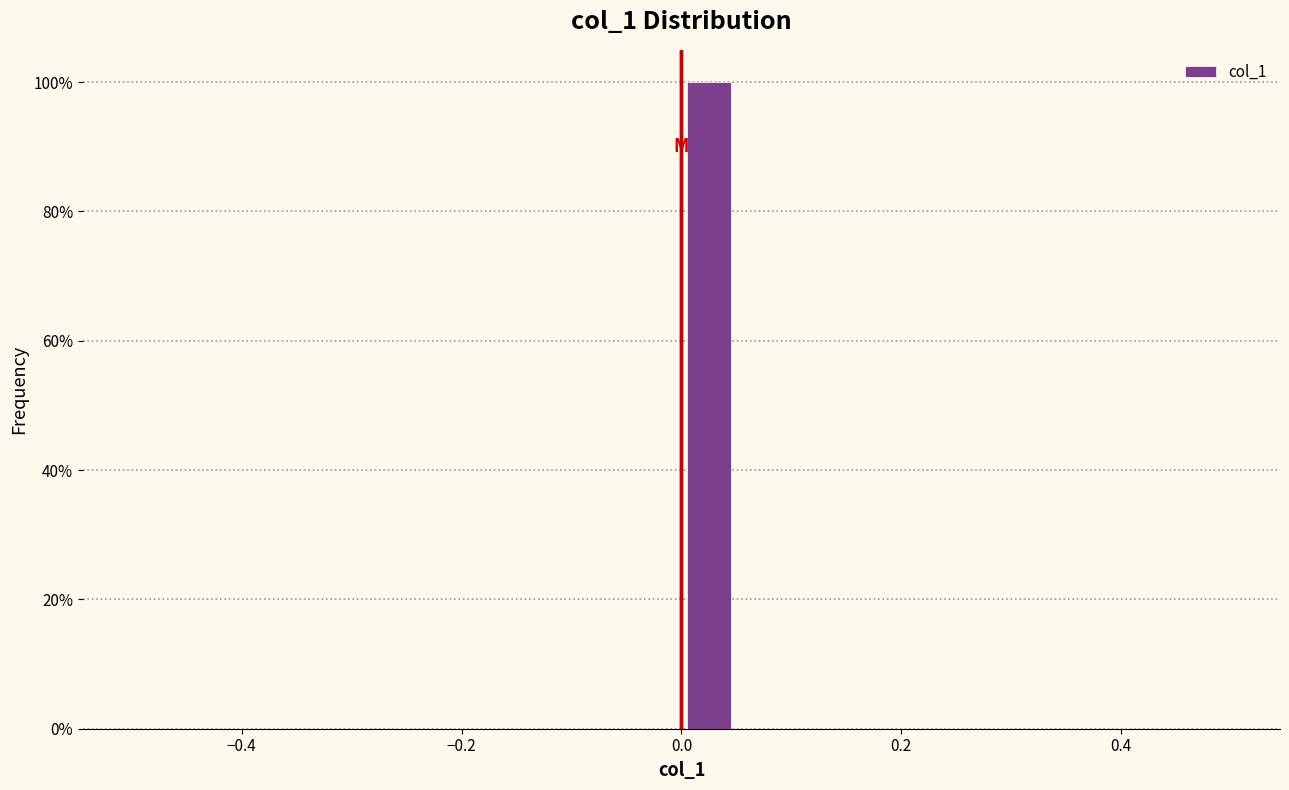

Around what value on the x-axis is the tallest bar? Give the approximate position of its centre, as read against the axis.

0.02